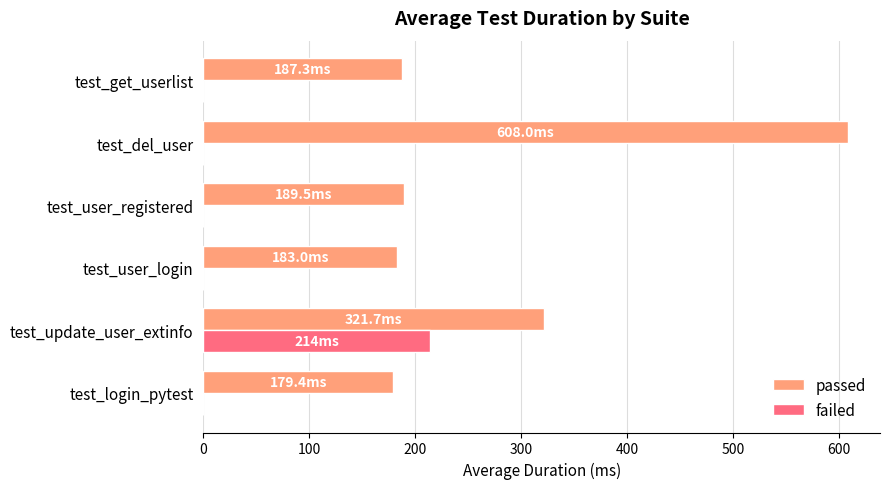

What is the sum of the passed values at test_update_user_extinfo and test_login_pytest?

501.1